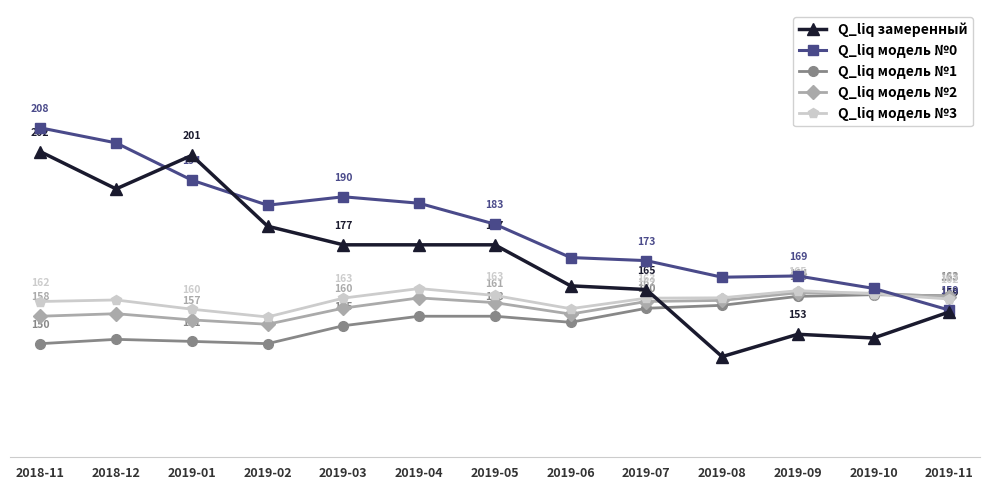

Which label corresponds to the smallest value in the chart?

2019-08